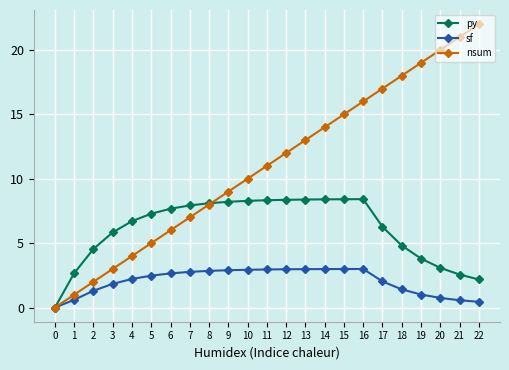

Is the value of sf at 1 greater than the value of nsum at 14?

No